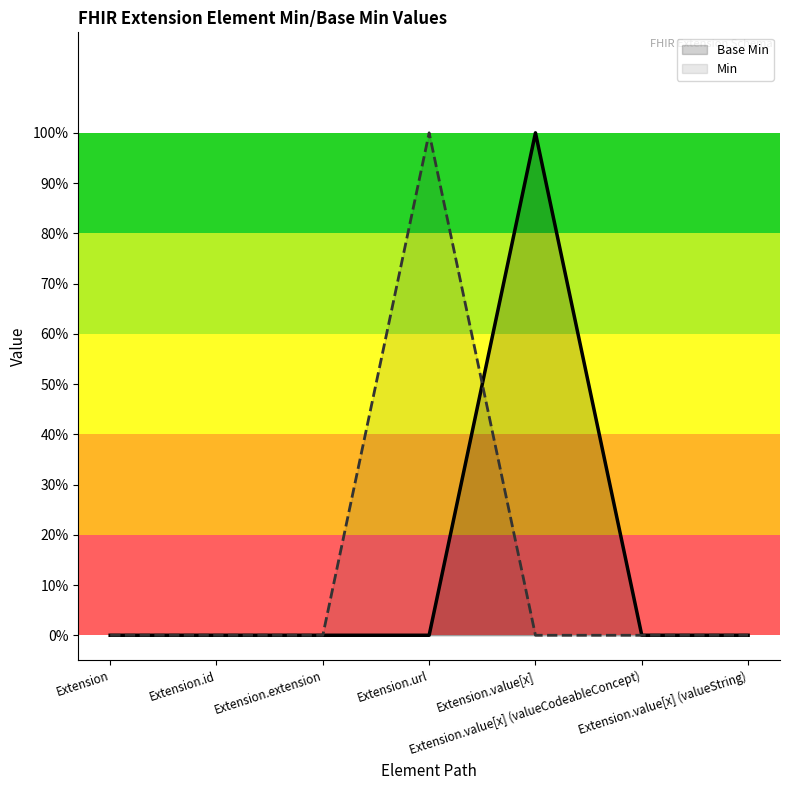

How many values in Base Min are above zero?

1